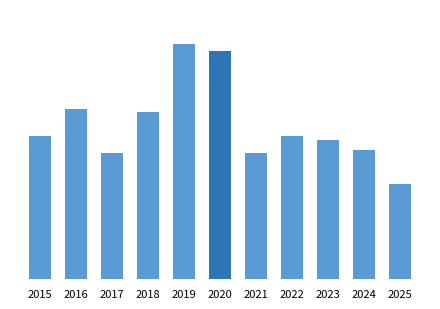

At which label is the value closest to 48?

2018